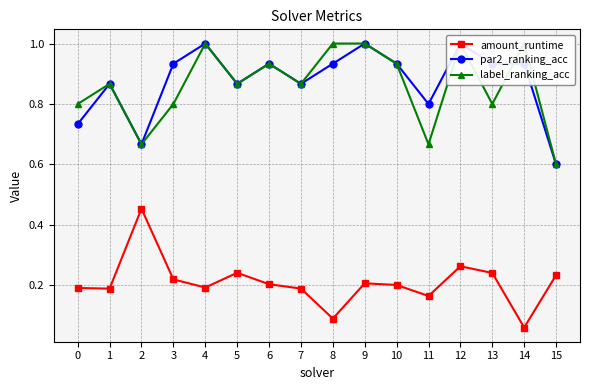

What is the lowest value of the label_ranking_acc series?

0.6